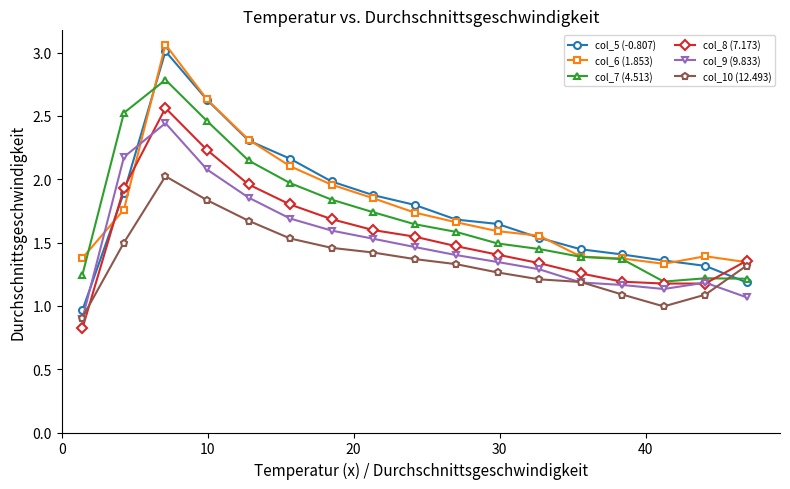

Which series ends up on top after the final intersection of col_8 (7.173) and col_9 (9.833)?

col_8 (7.173)